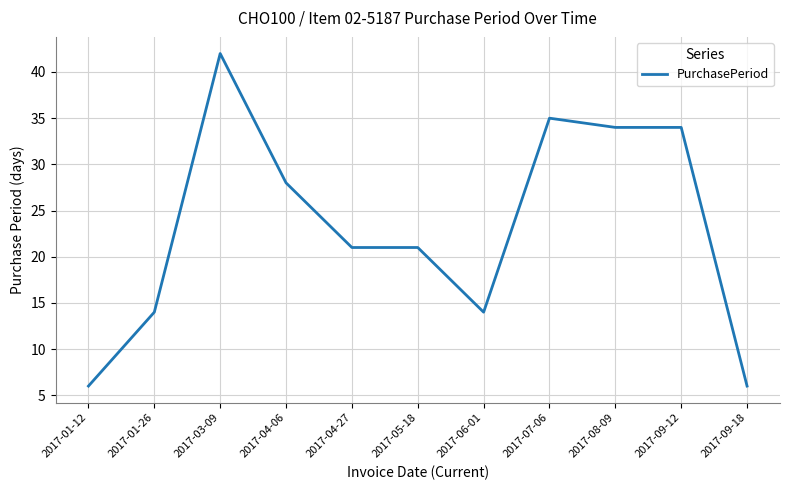

The value at 2017-09-18 is 8. True or false?

False